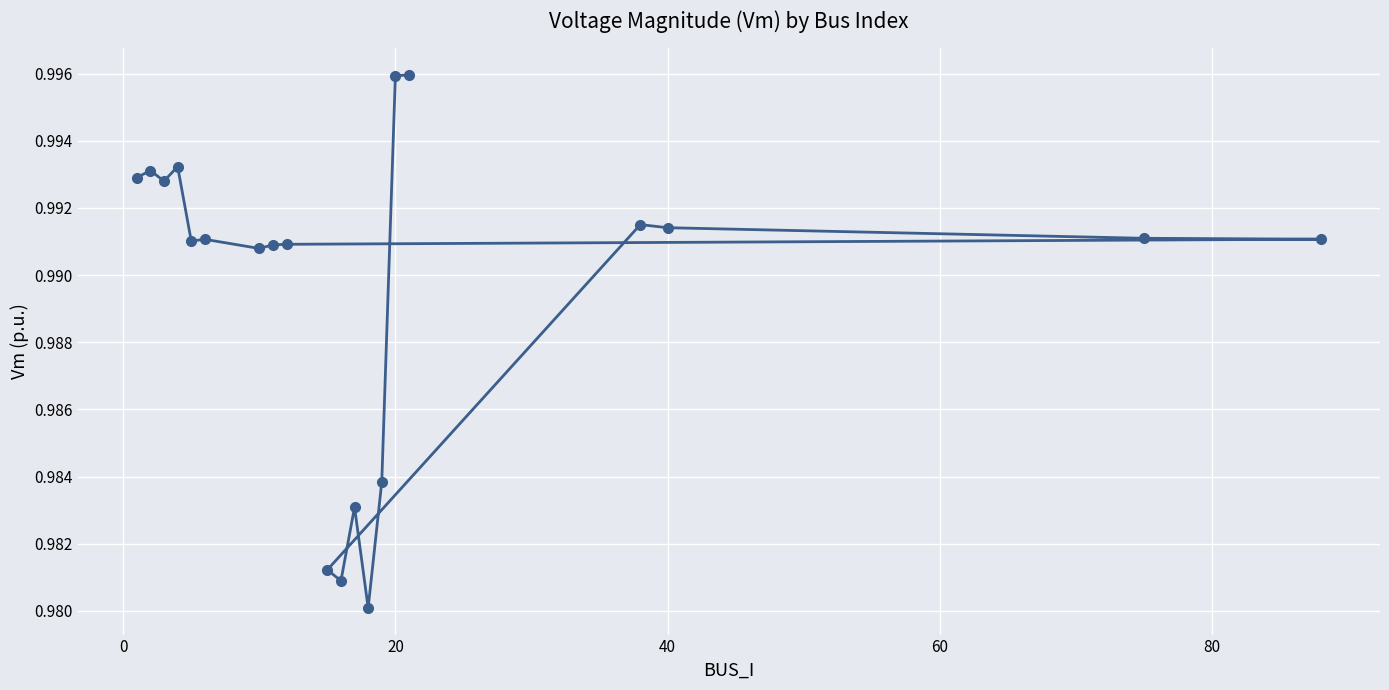

How many values are between 0 and 1?

20